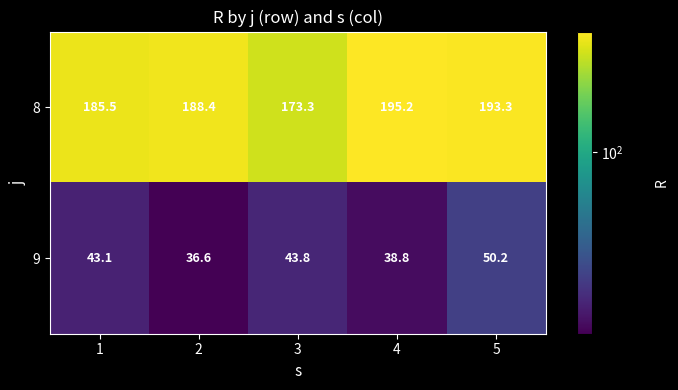

At how many categories does at least one series exceed 183?

4